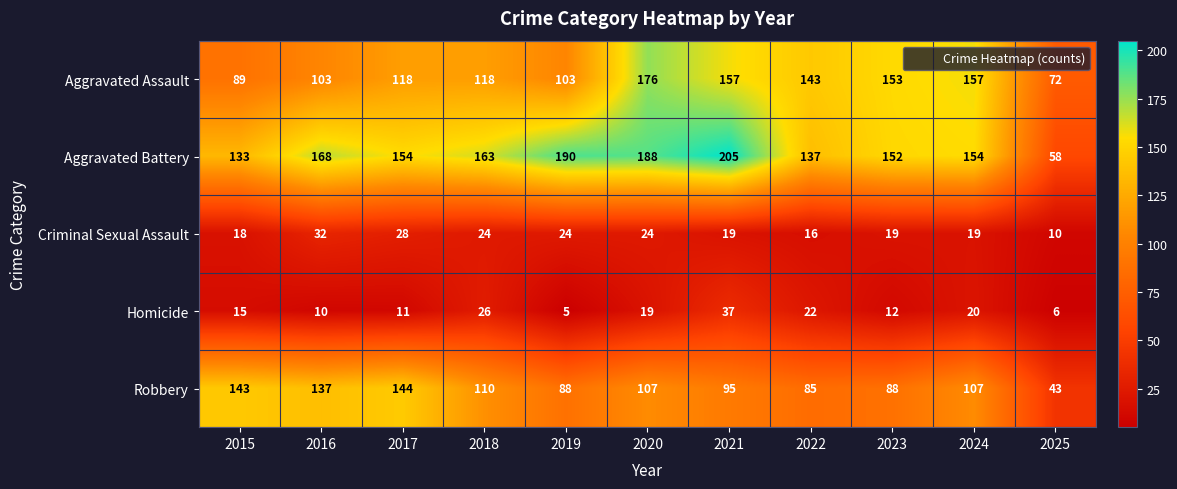

What is the maximum value shown in the chart?

205